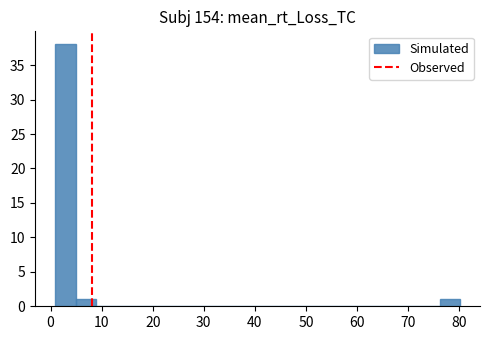

Around what value on the x-axis is the tallest bar? Give the approximate position of its centre, as read against the axis.

3